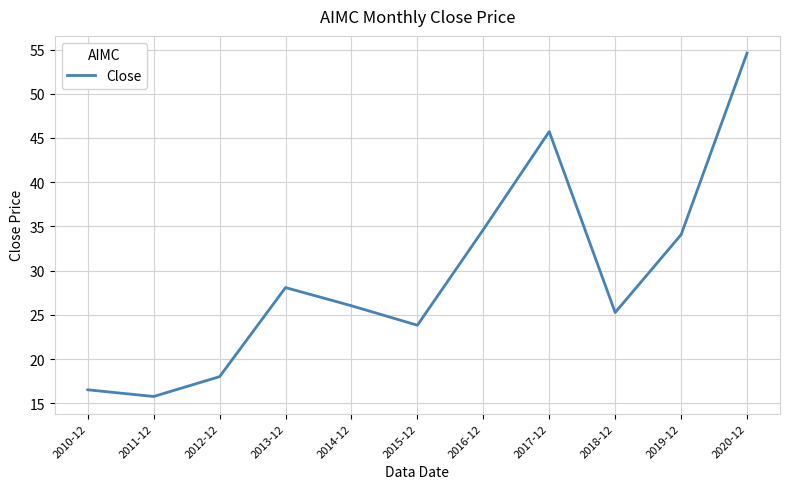

Which has a higher value, 2019-12 or 2020-12?

2020-12